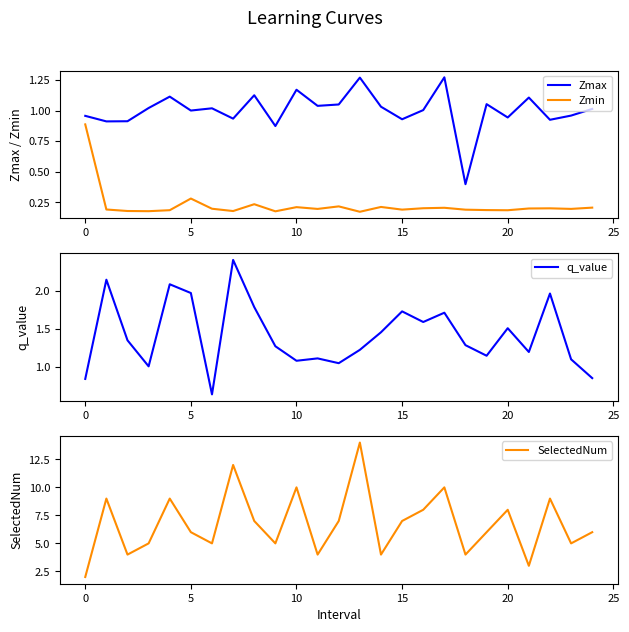

What is the difference between the second highest and second lowest values in the SelectedNum series?

9